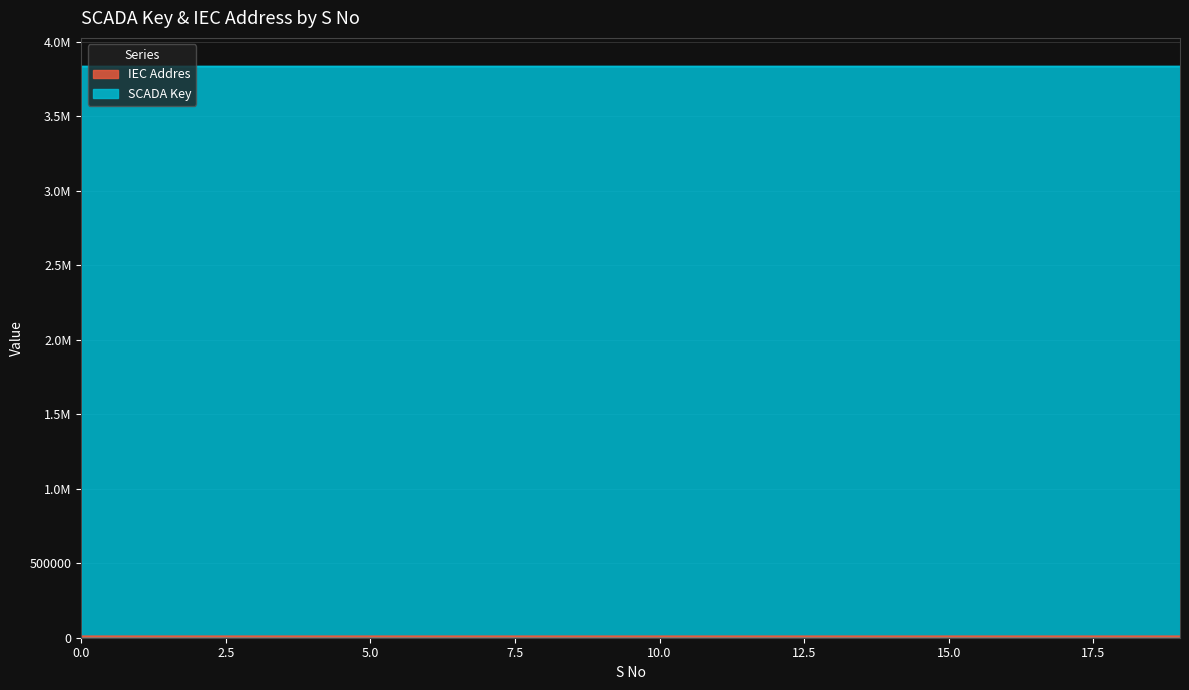

What are all the series names shown in the legend?

IEC Addres, SCADA Key